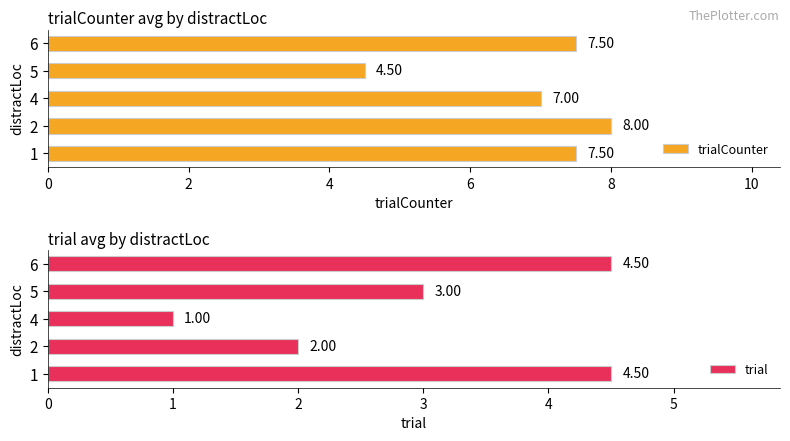

What is the difference between the maximum and second lowest values in the trial series?

2.5